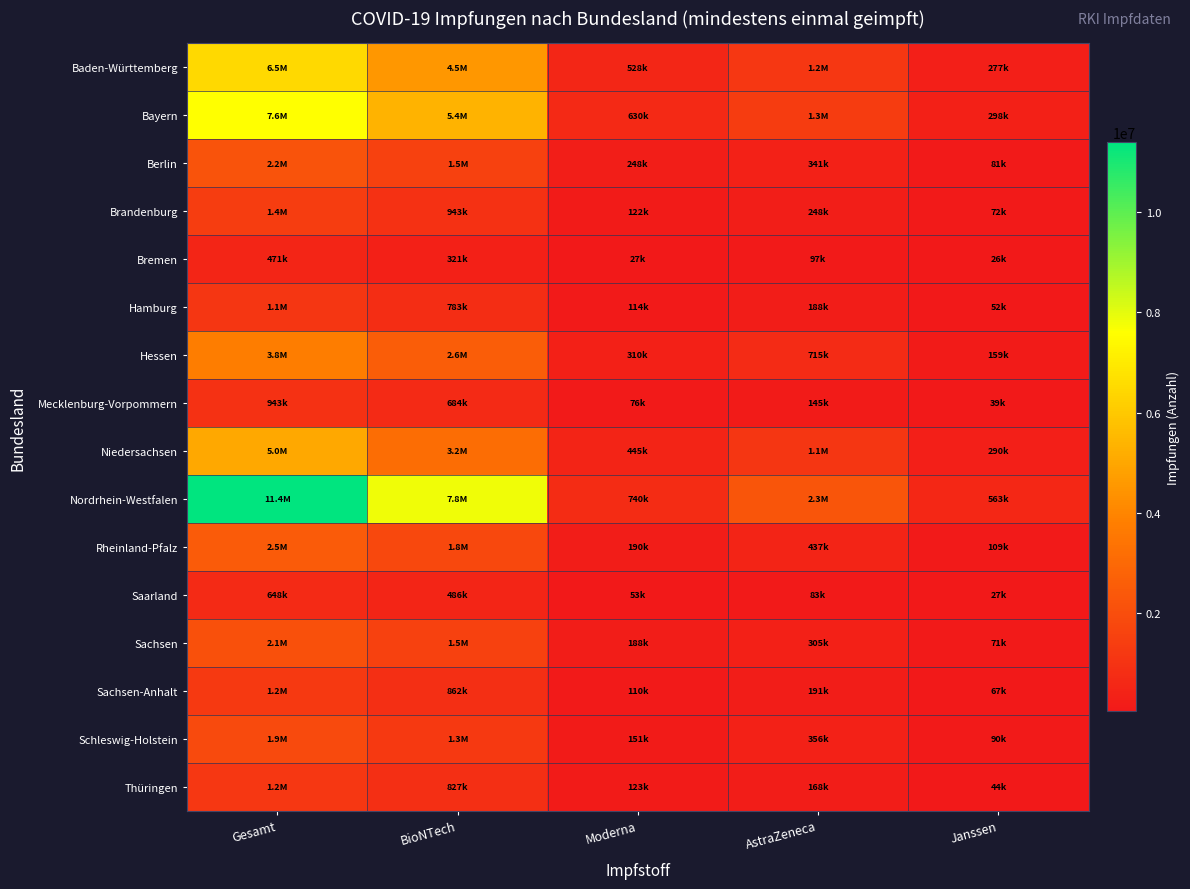

Which series has the largest total across all categories?

Nordrhein-Westfalen